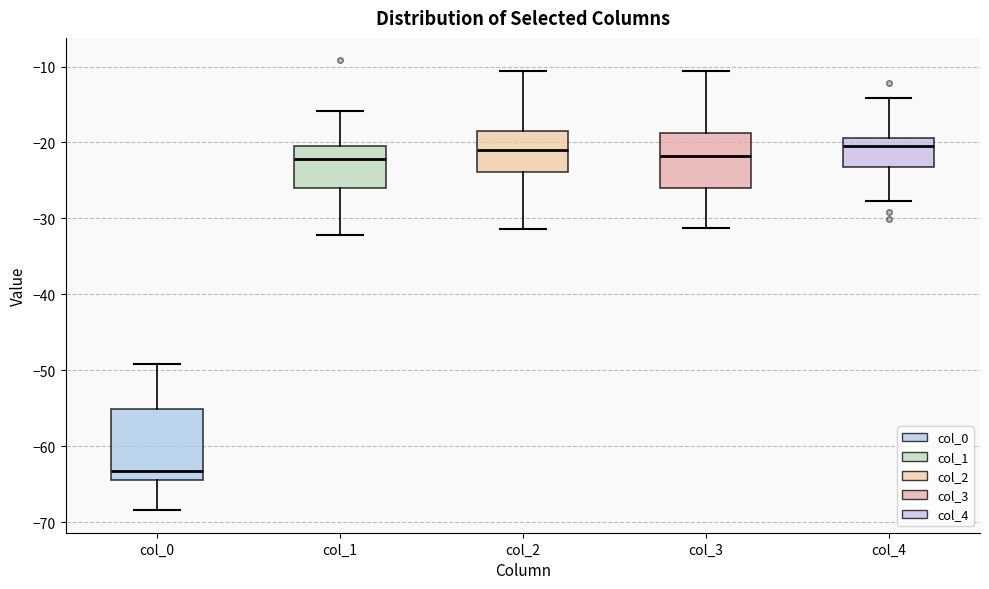

Comparing the boxes themselves (not the whiskers), which one is the tallest?

col_0